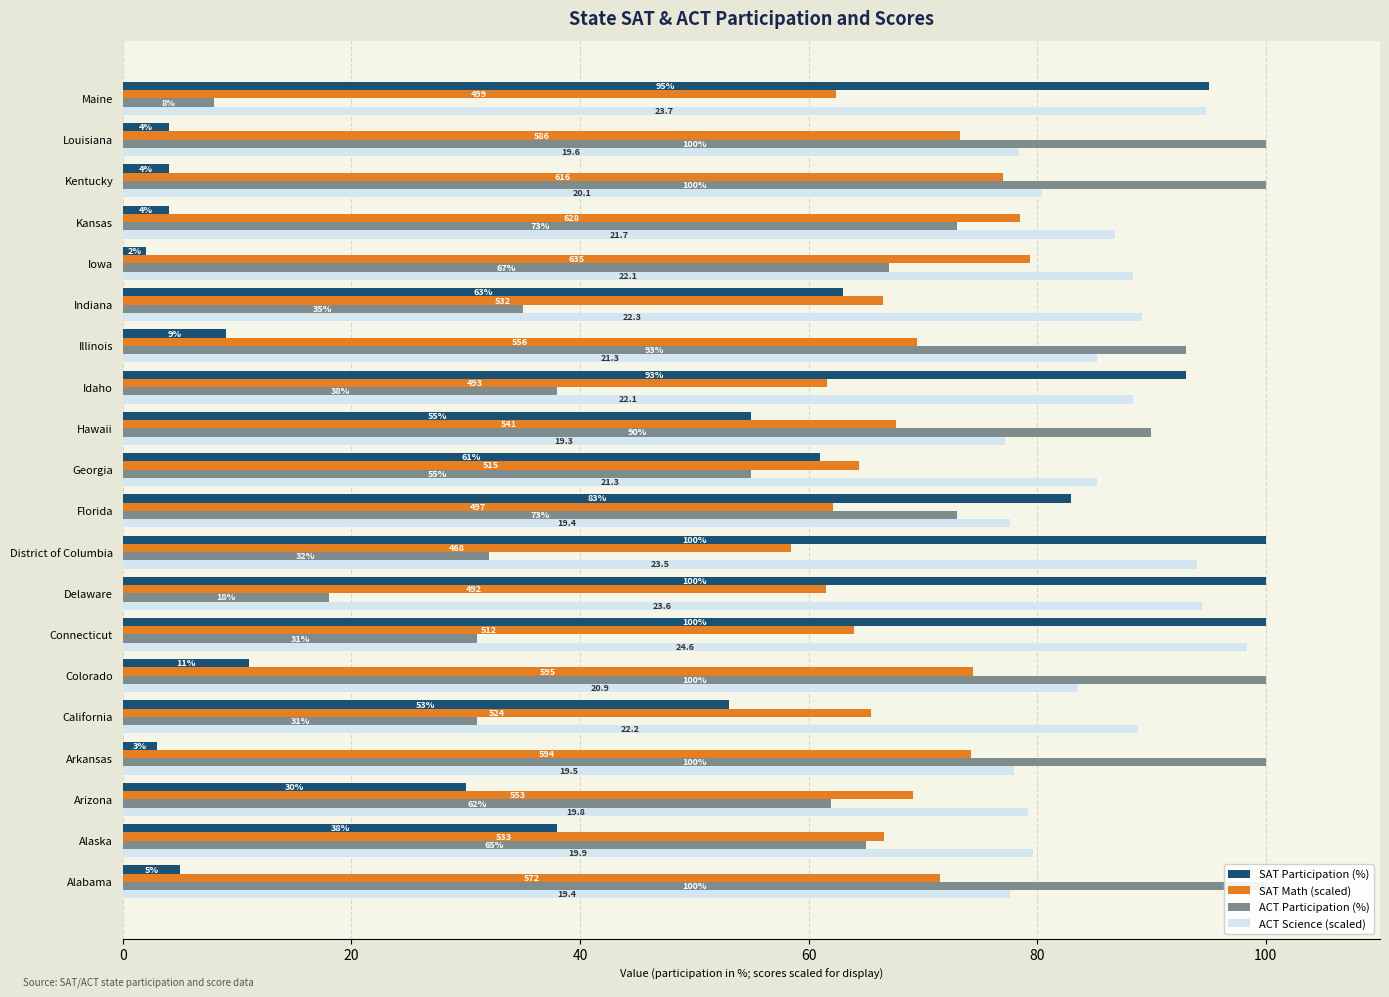

Read the SAT Participation (%) value at Alaska.

38.0